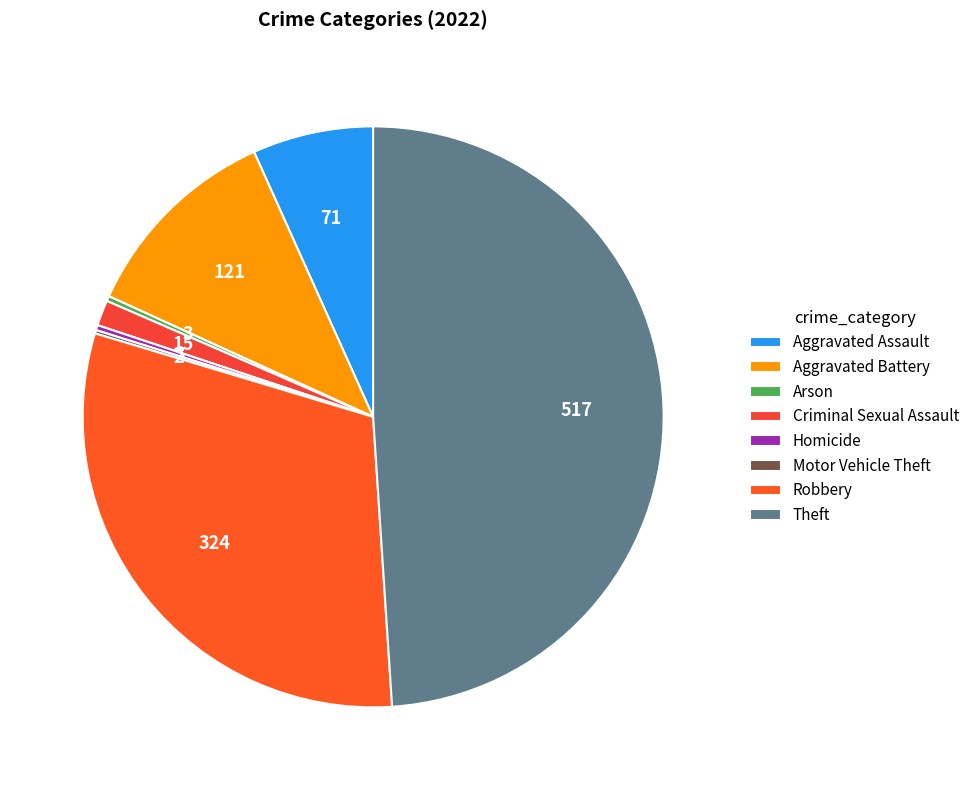

Does Aggravated Battery account for over 50% of the chart?

No